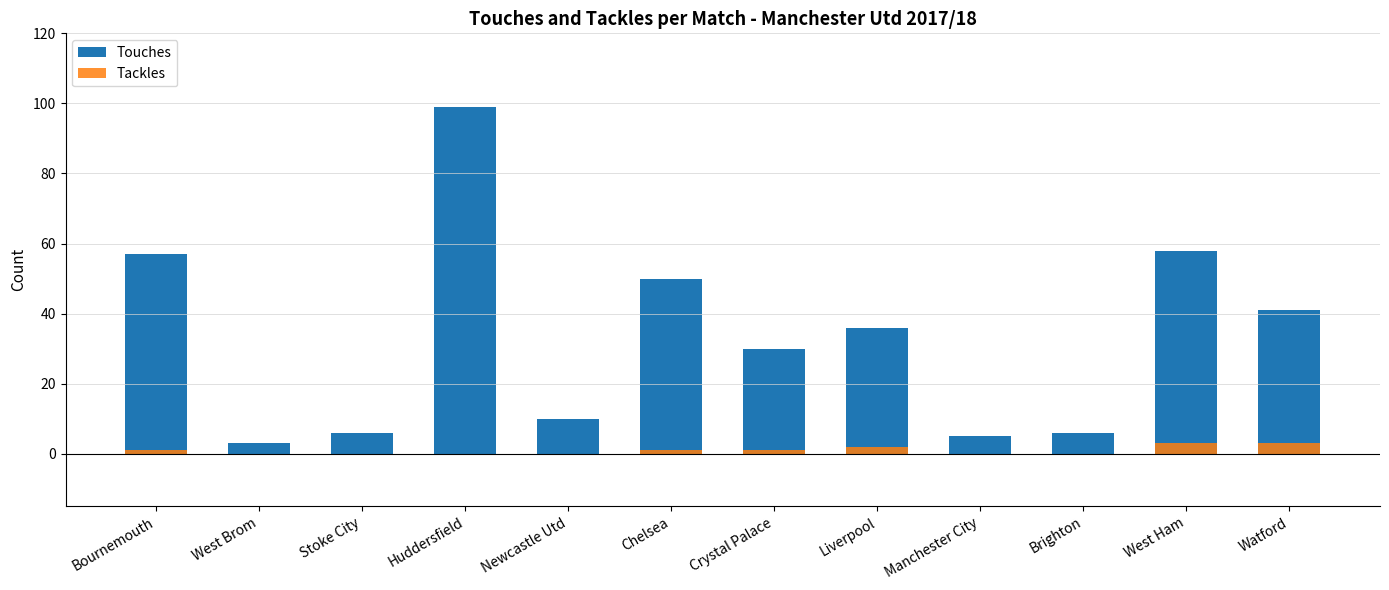

What is the label of the 3rd bar from the left?

Stoke City